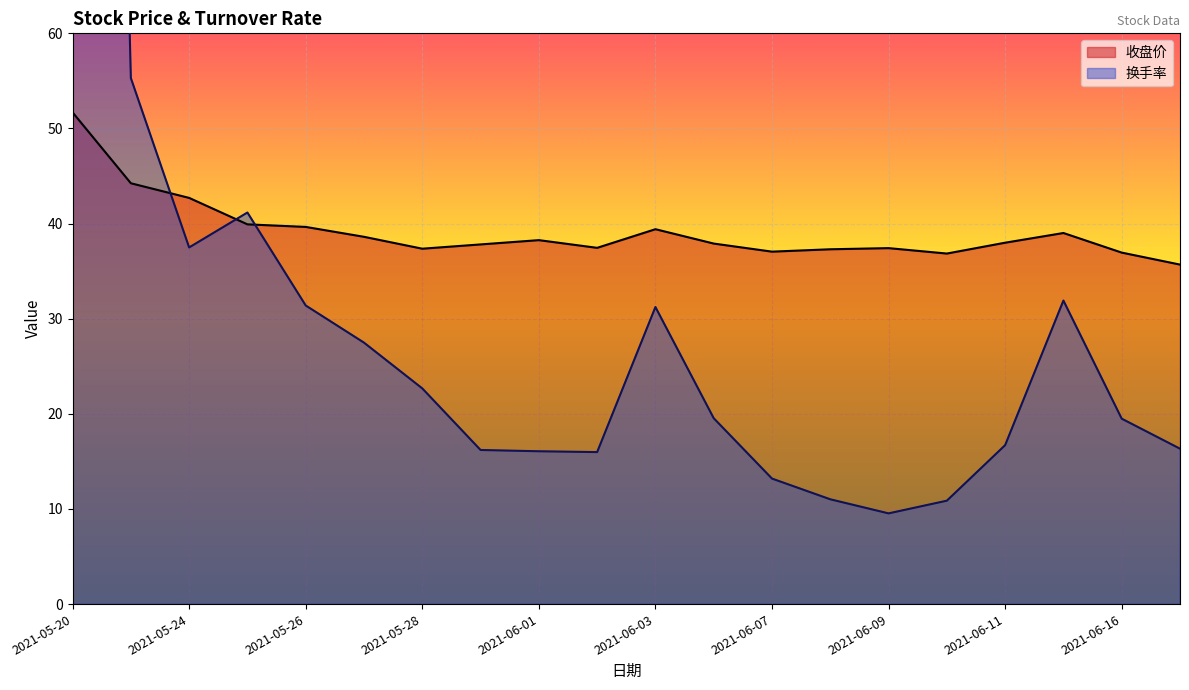

Read the 收盘价 value at 2021-06-10.

36.9